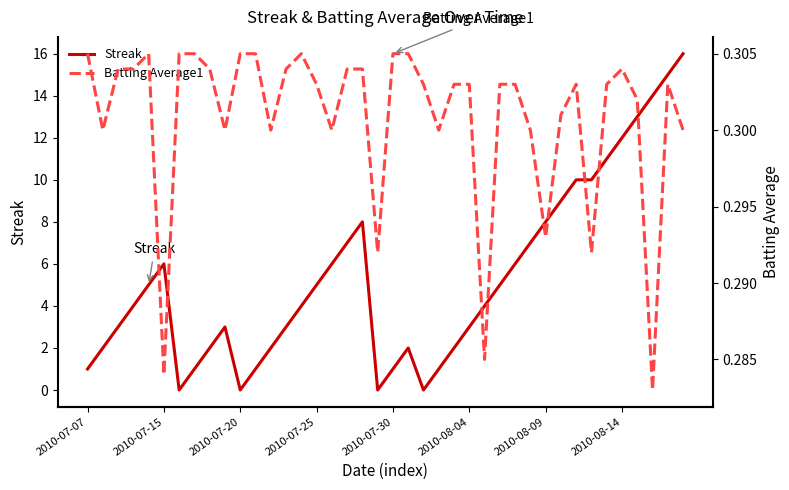

Is it true that Batting Average1 equals 0.3 at 2010-07-07?

True